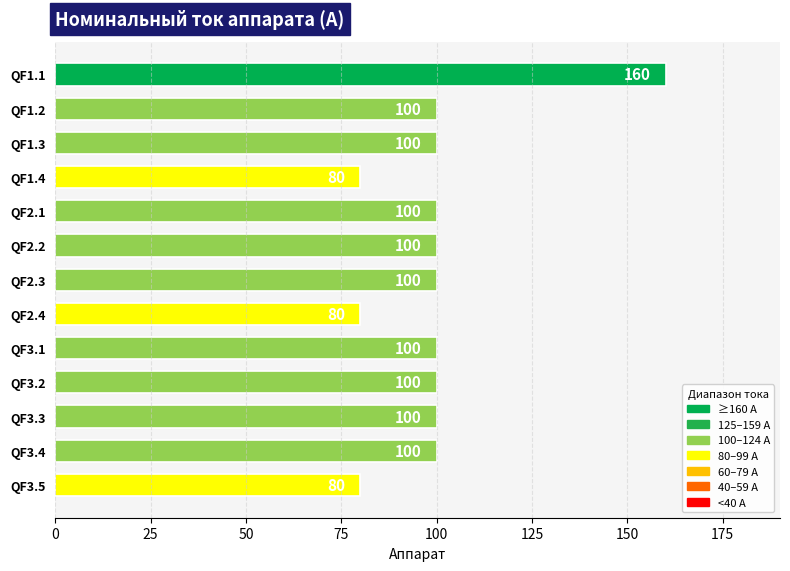

What is the label of the 13th bar from the top?

QF3.5